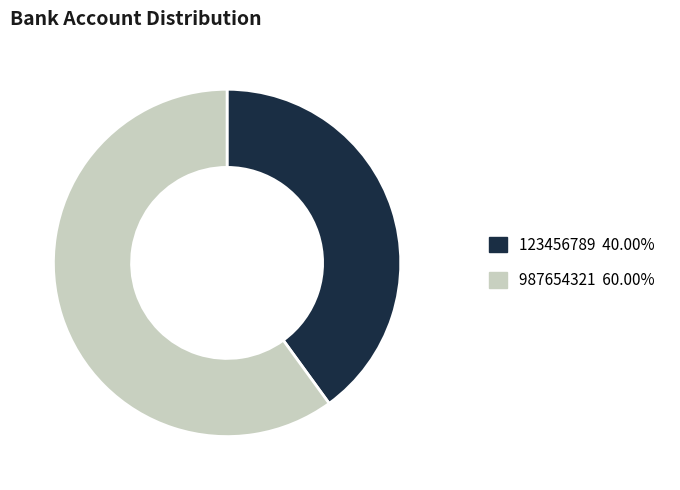

Combined, do 987654321 and 123456789 account for over 50%?

Yes